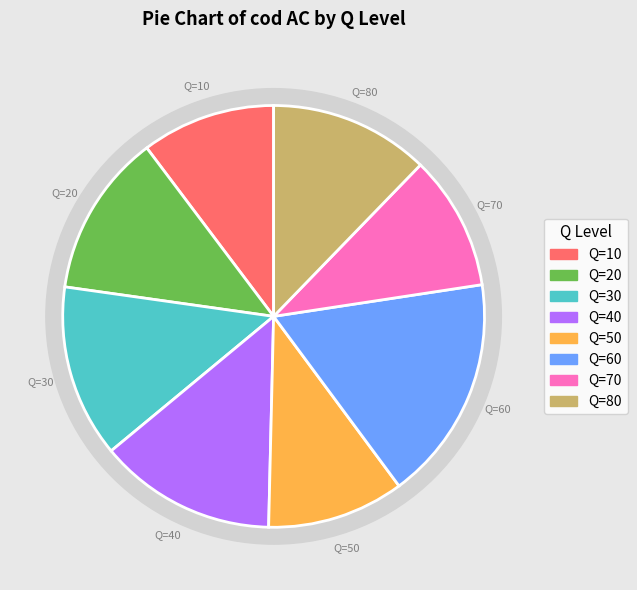

Combined, do Q=50 and Q=10 account for over 50%?

No